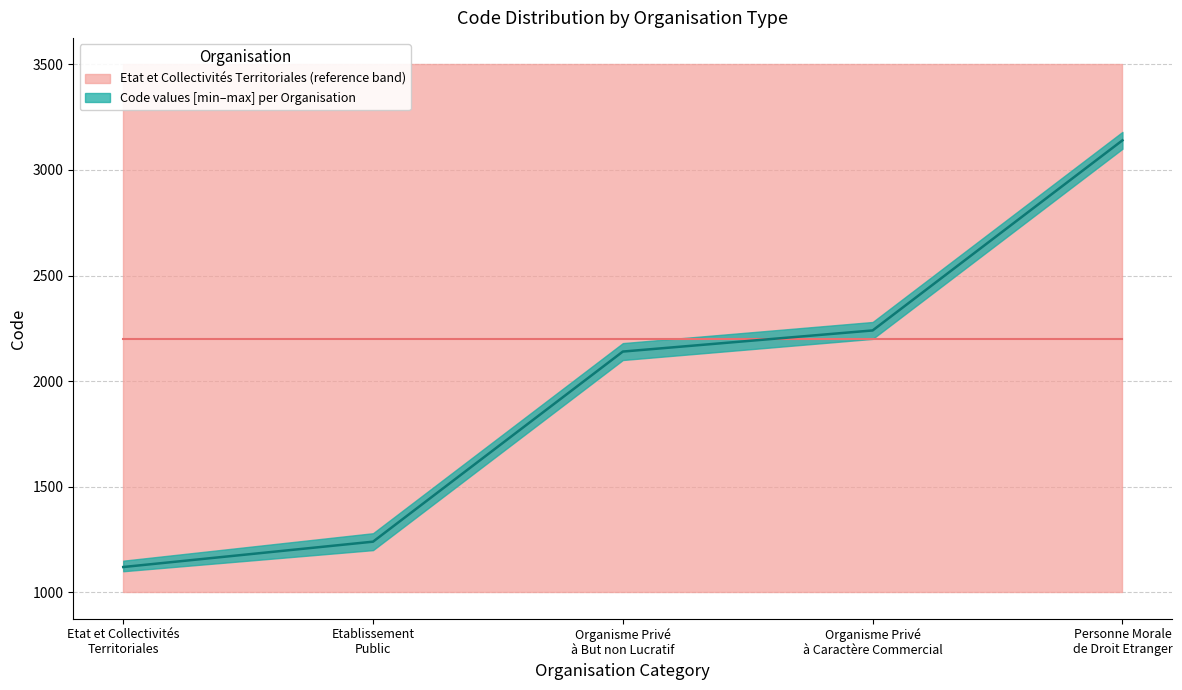

What is the average value of the Etablissement Public series?

1200